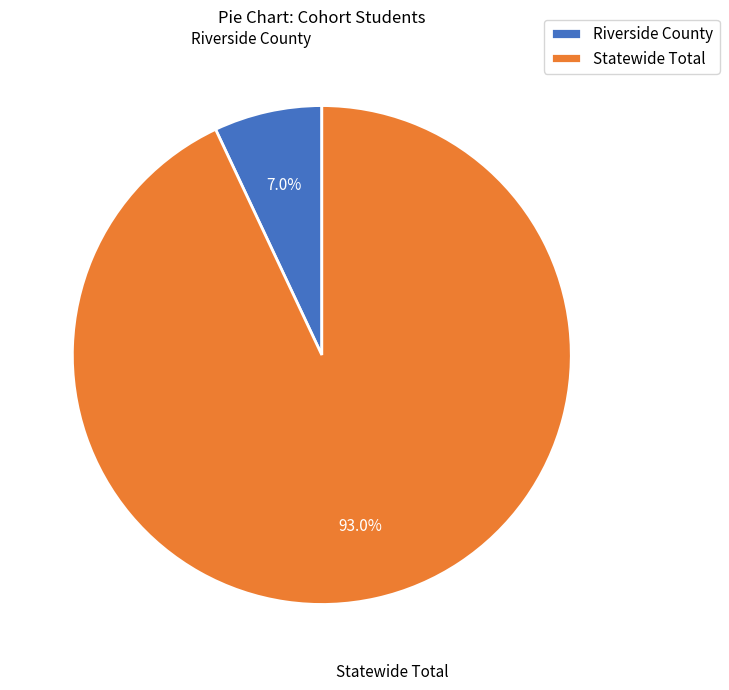

To the nearest percent, what is the difference between the largest and smallest slice percentages?

86%